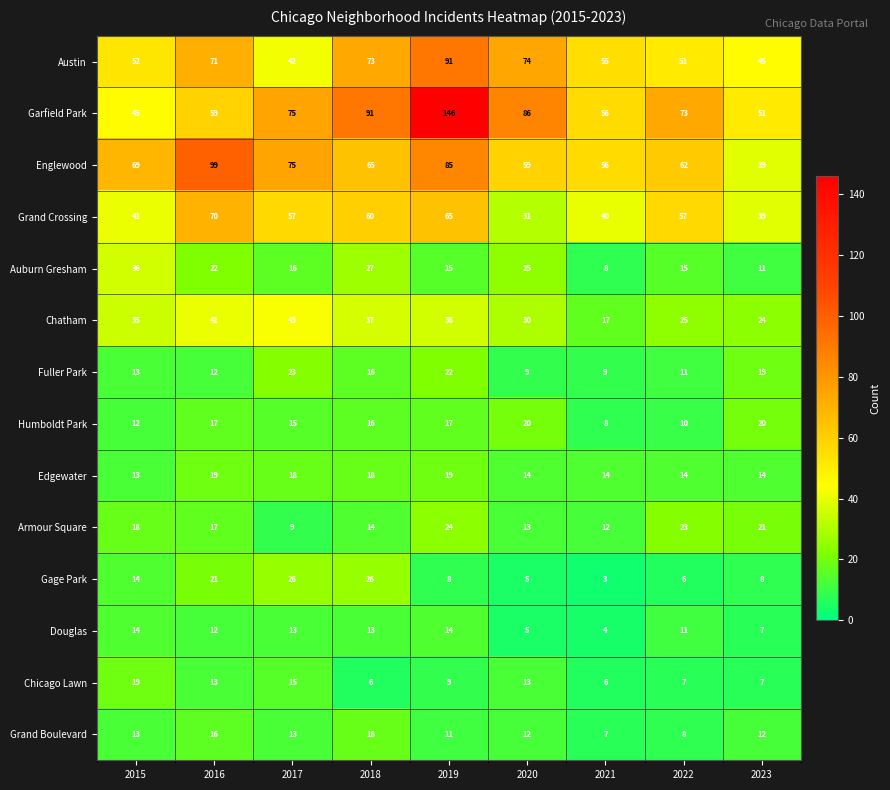

What is the average value of the Armour Square series?

17